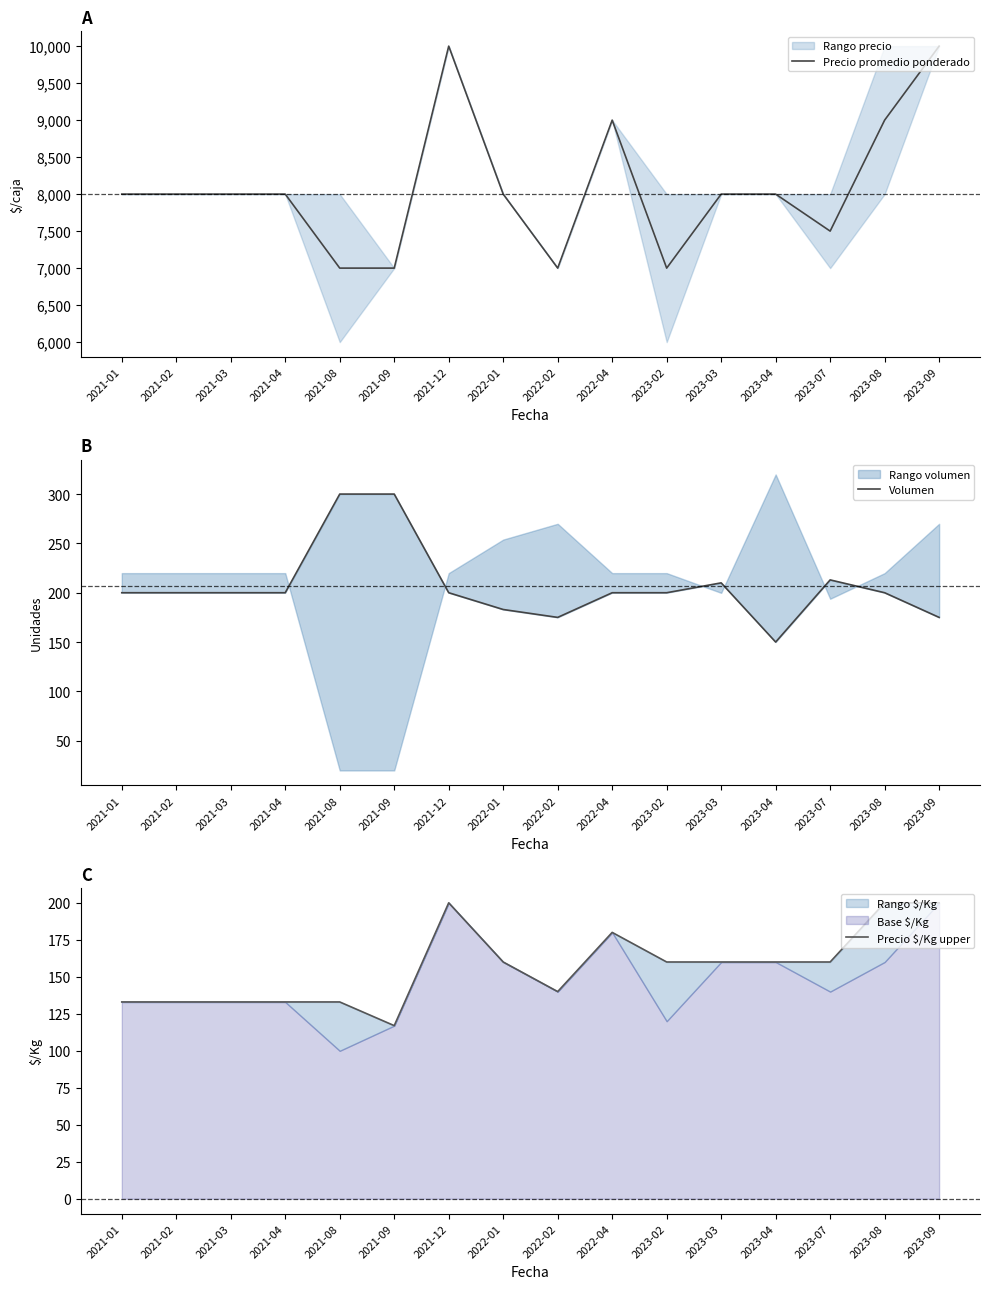

List the series in order of their peak value, highest first.

Precio promedio ponderado, Volumen, Precio $/Kg upper